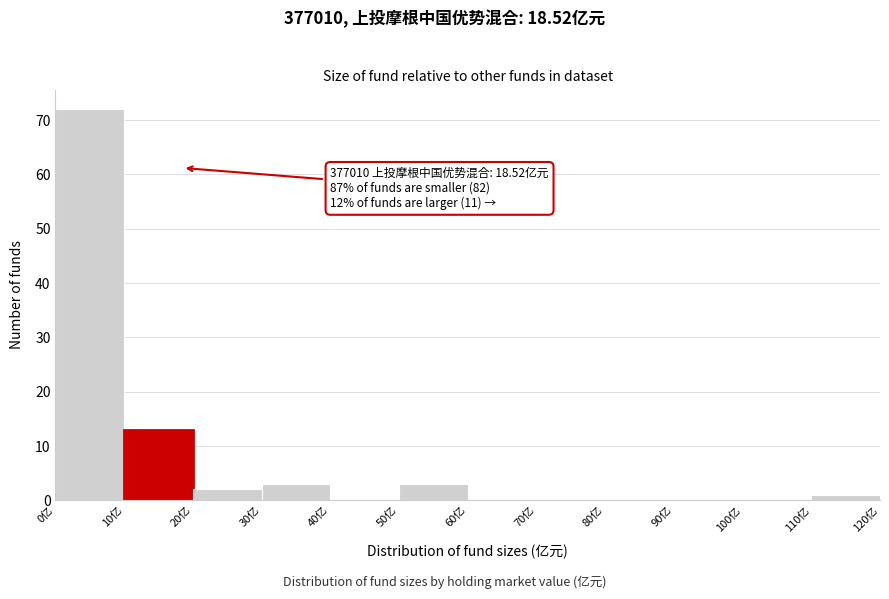

Which range on the x-axis has the tallest bar?

0 to 10